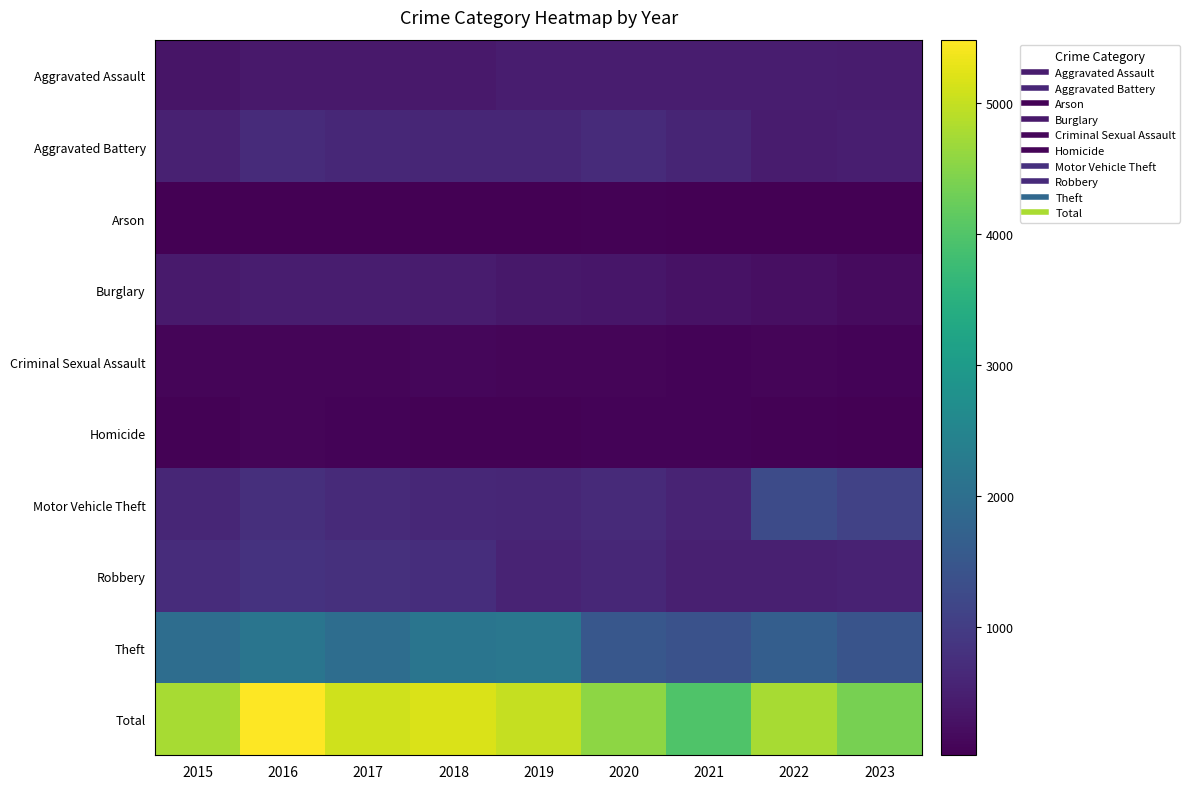

What is the maximum value shown in the chart?

5481